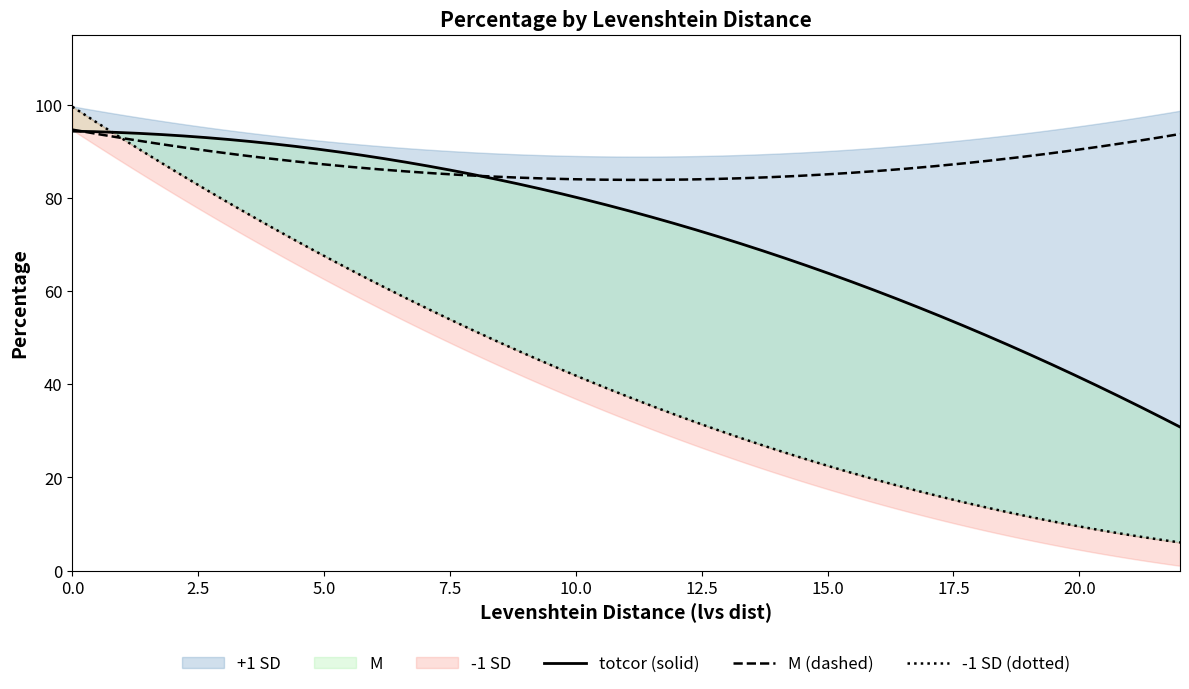

After their last crossing, which series has the higher values: -1 SD or +1 SD?

+1 SD